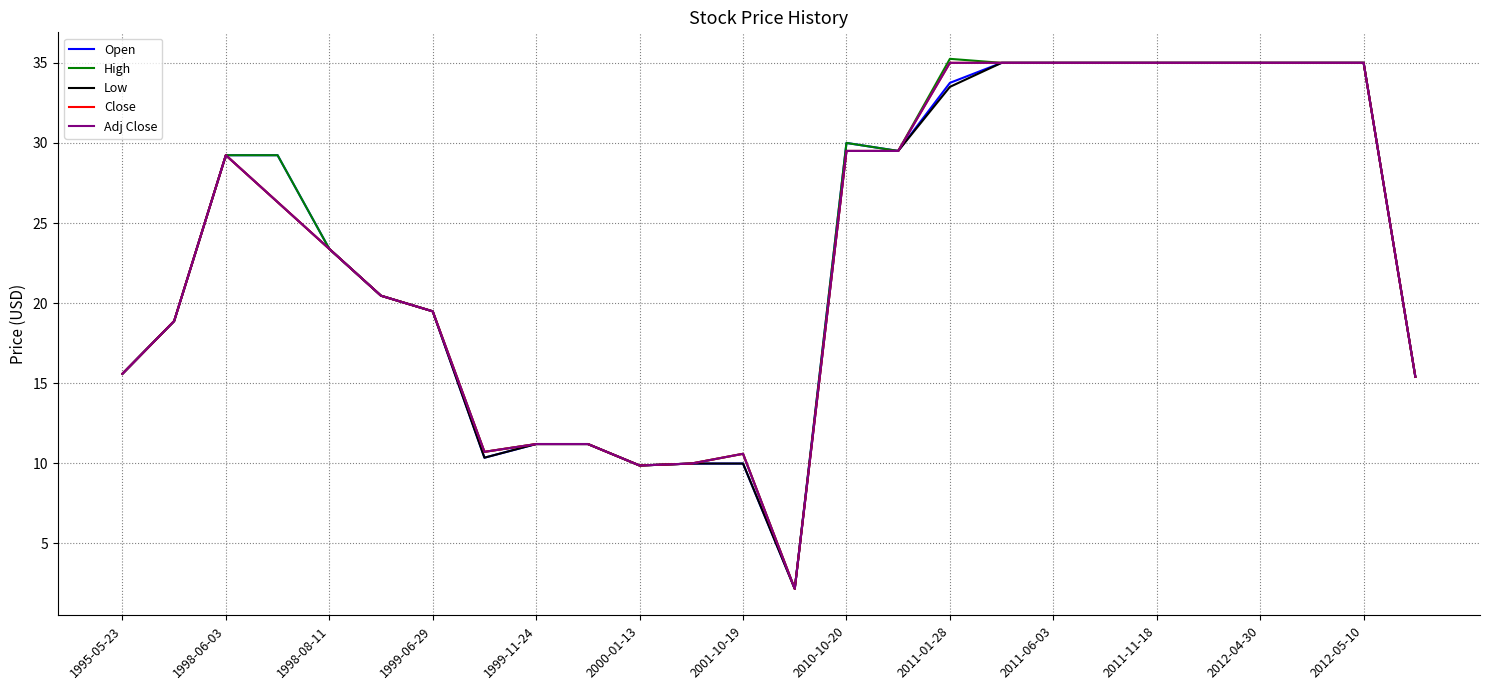

True or false: Low and Close intersect in this chart.

False